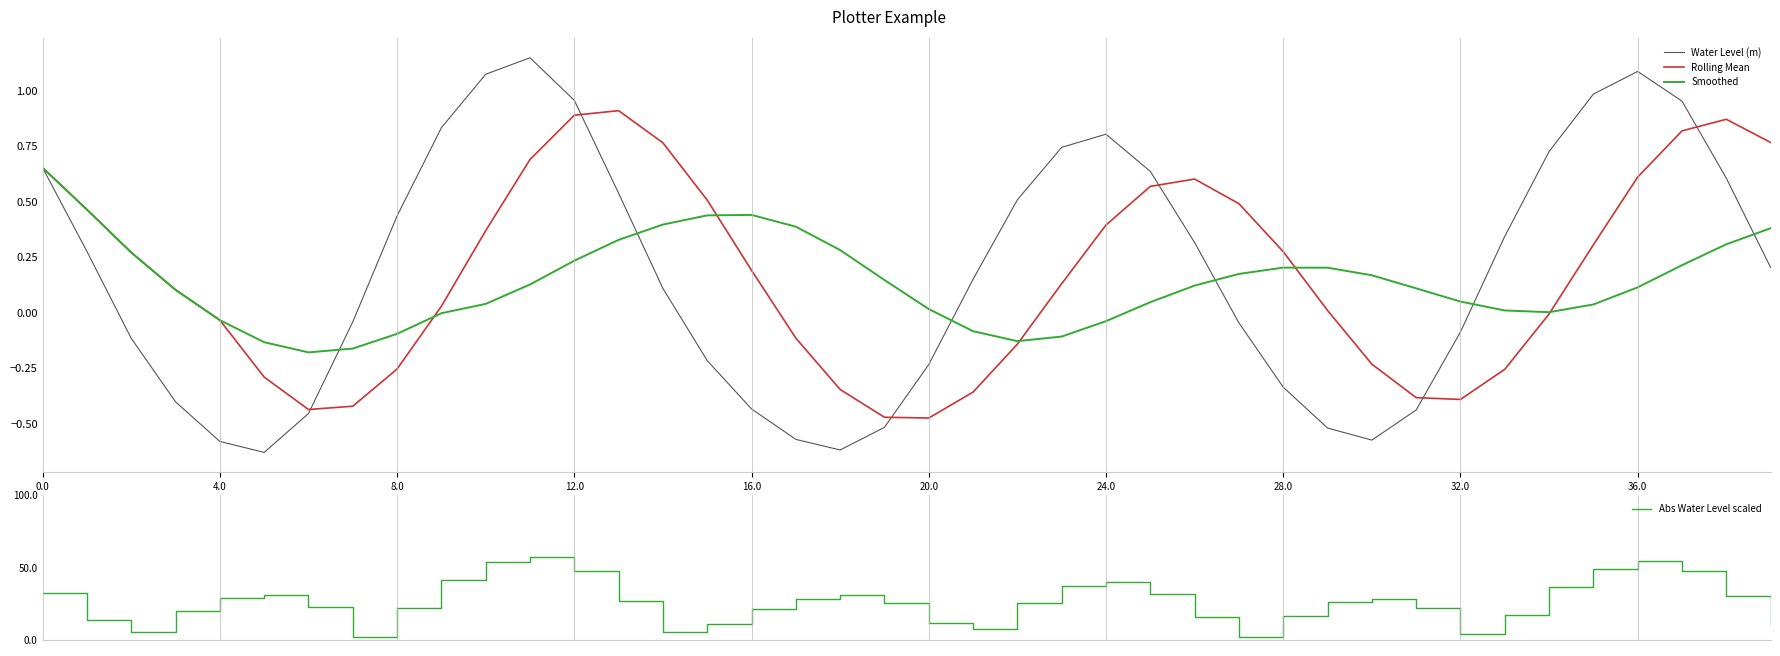

What is the difference between the second highest and second lowest values in the Rolling Mean series?

1.4